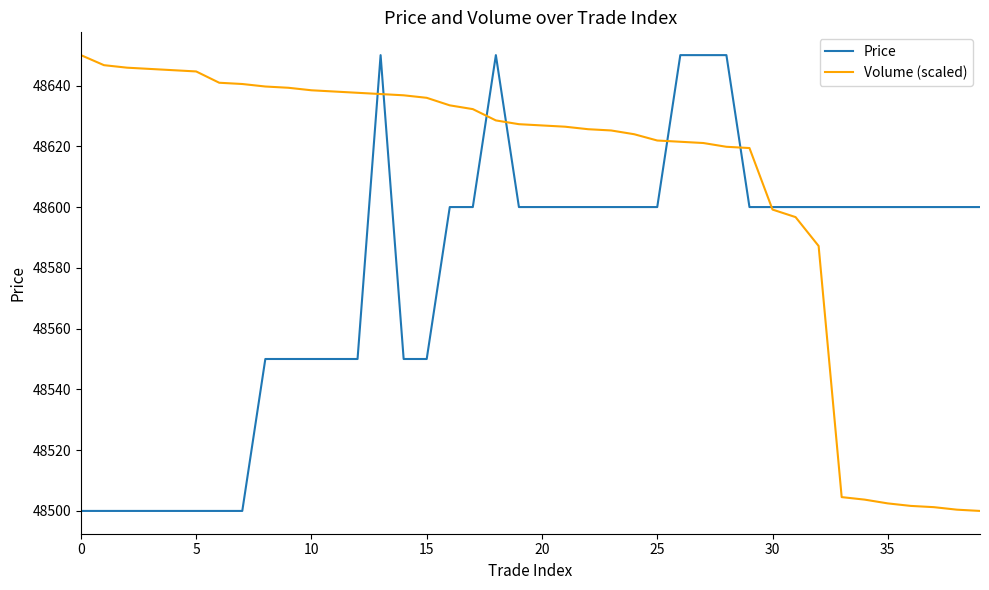

What is the maximum value shown in the chart?

48650.0